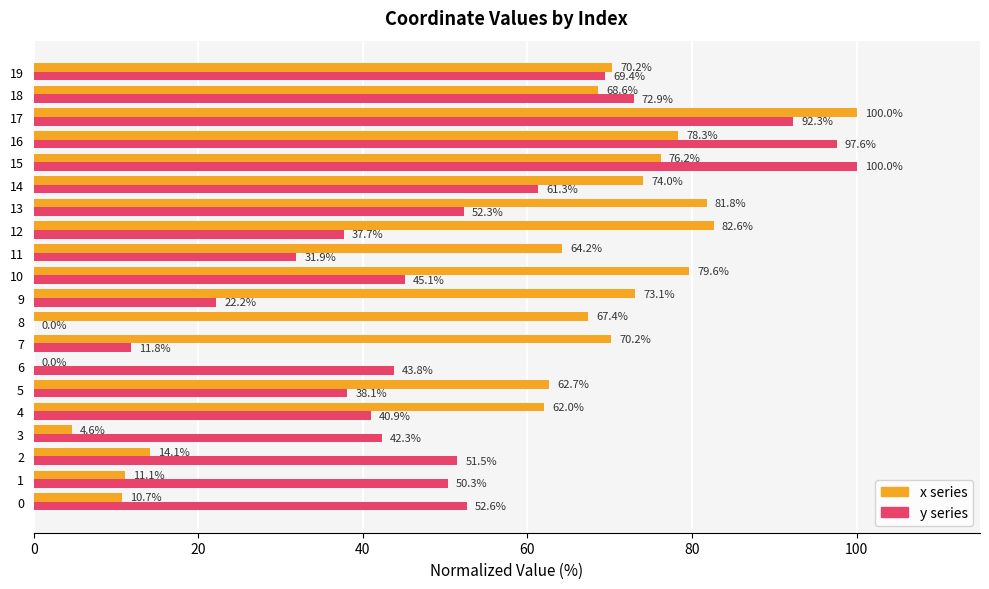

What is the greatest value displayed?

100.0